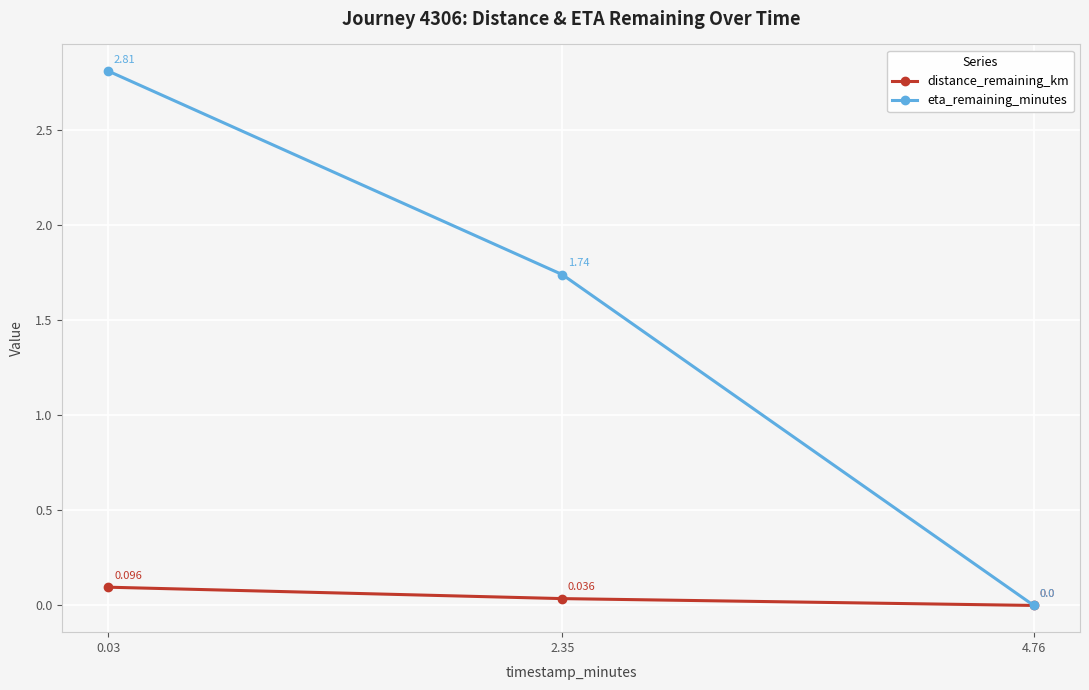

At which label does eta_remaining_minutes reach its peak?

0.03